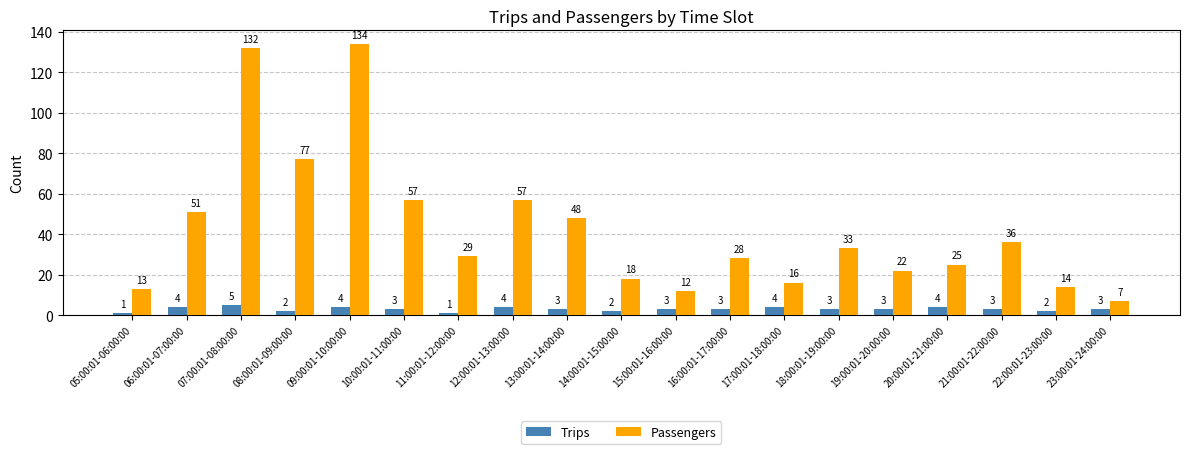

The value of Trips at 13:00:01-14:00:00 is 3. True or false?

True